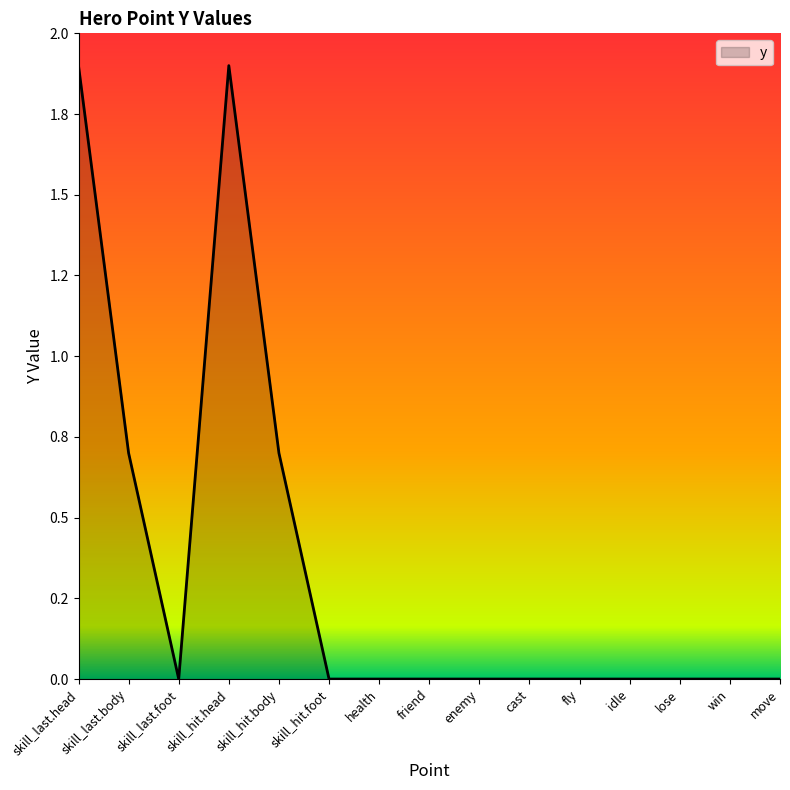

Rank the categories by value from lowest to highest.

skill_last.foot, skill_hit.foot, health, friend, enemy, cast, fly, idle, lose, win, move, skill_last.body, skill_hit.body, skill_last.head, skill_hit.head